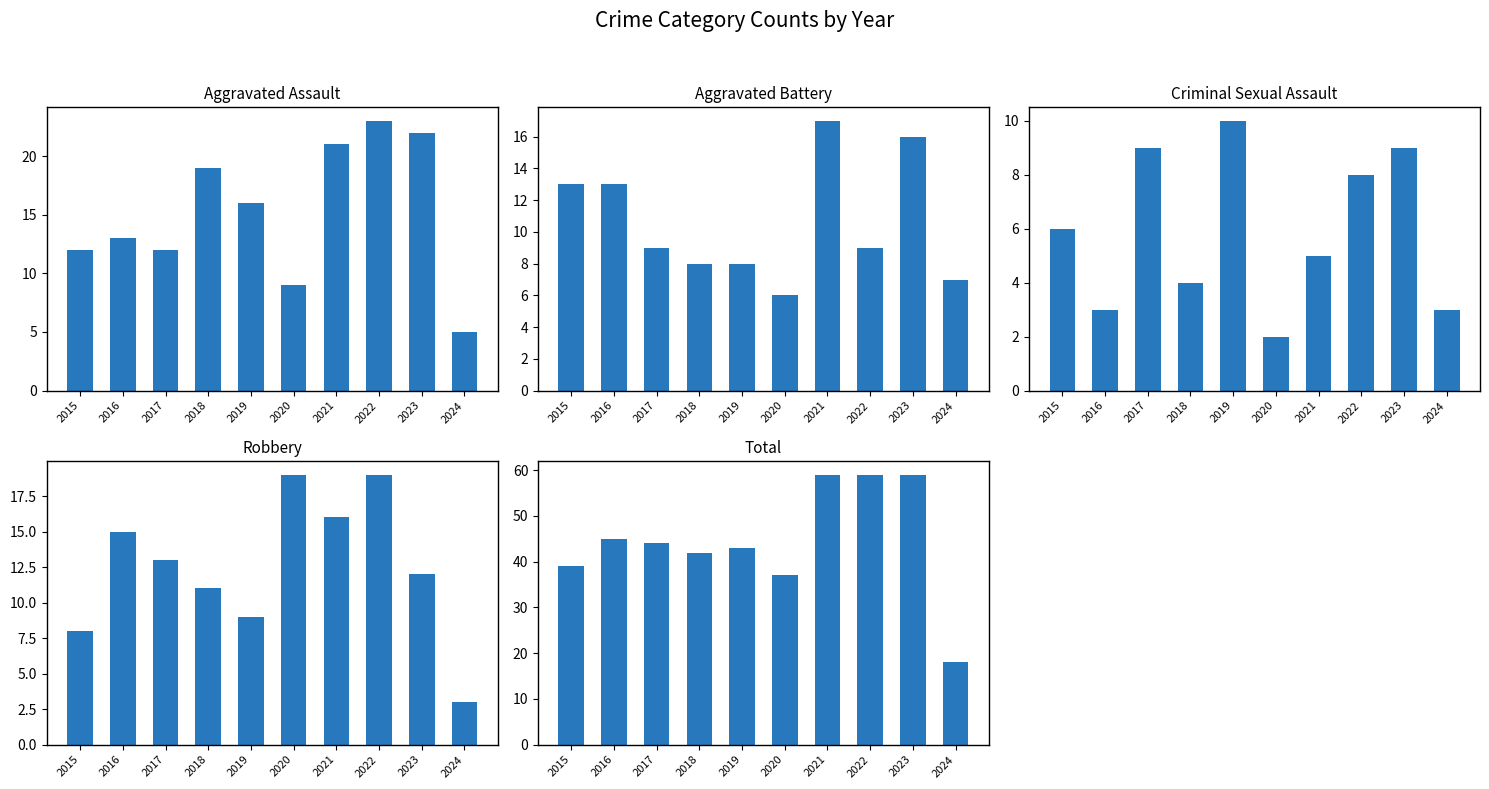

What is the difference between the maximum and minimum values in the Criminal Sexual Assault series?

8